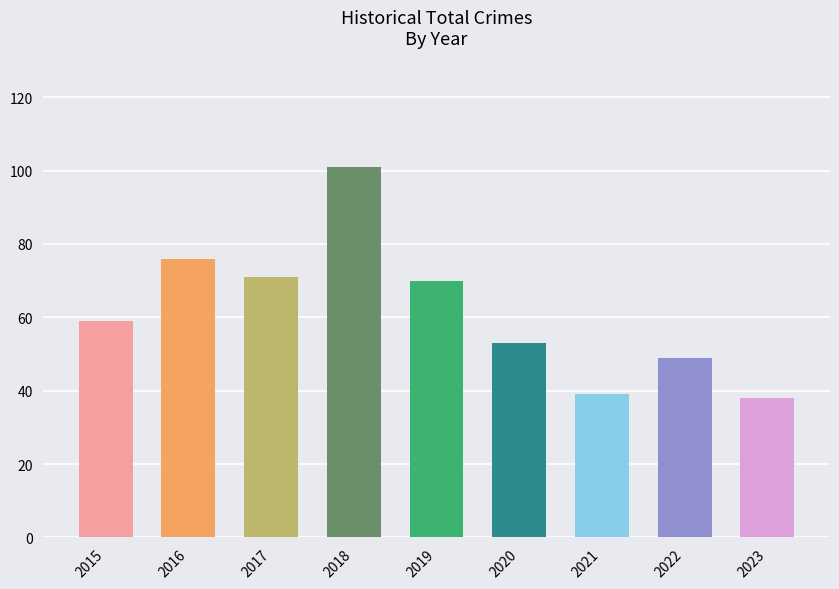

Which label corresponds to the largest value in the chart?

2018